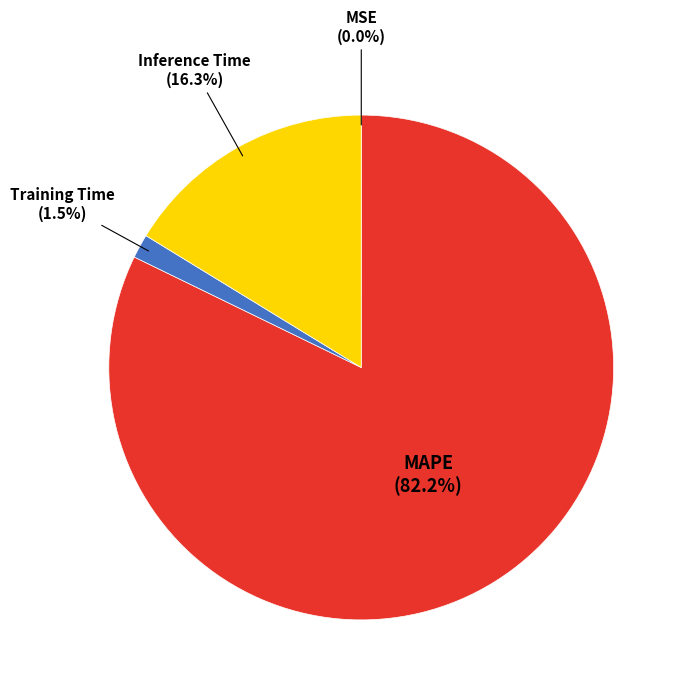

Which slice is the largest?

MAPE